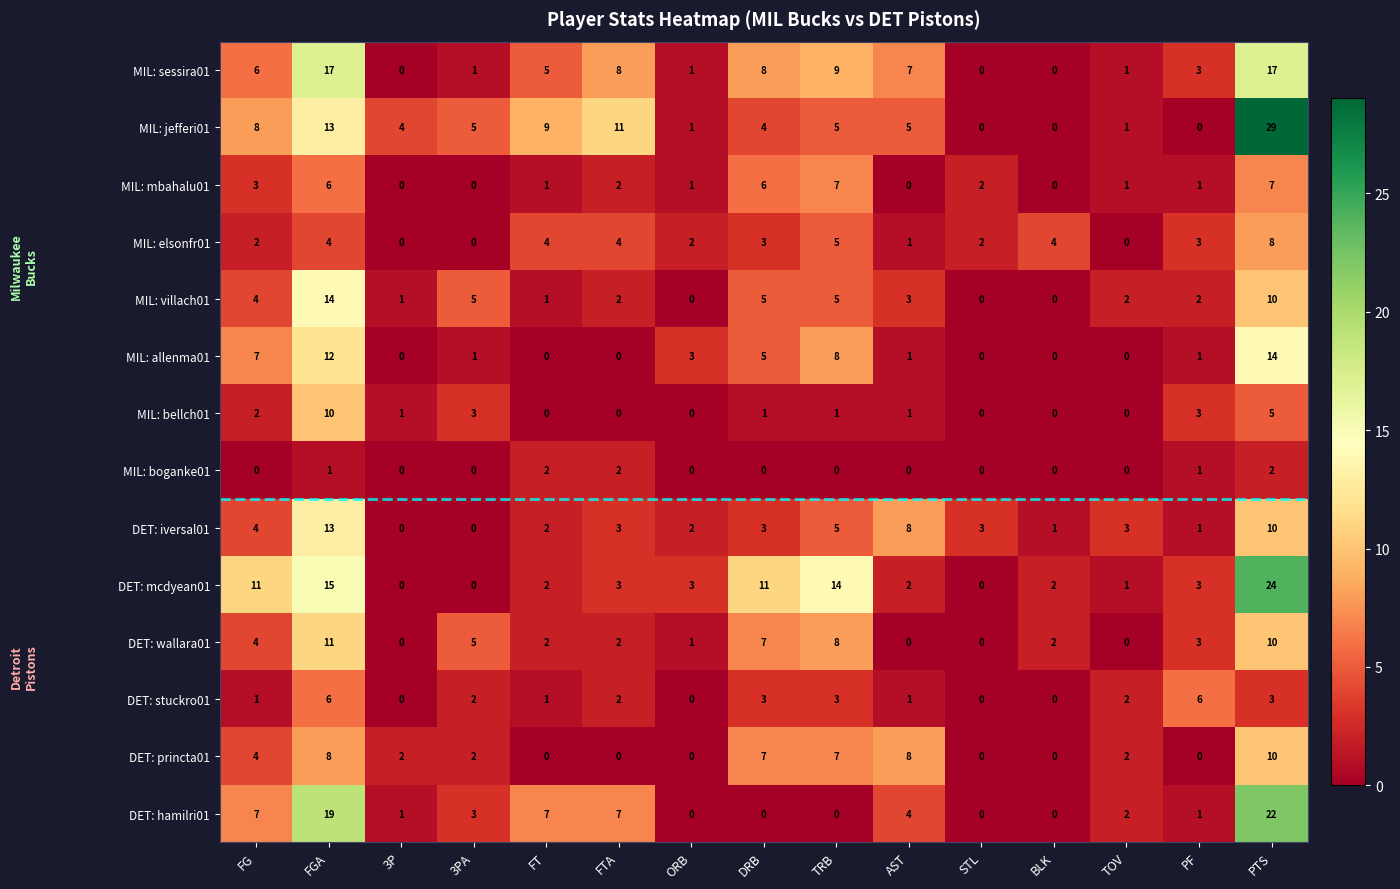

Which series has the largest range (max minus min)?

MIL: jefferi01